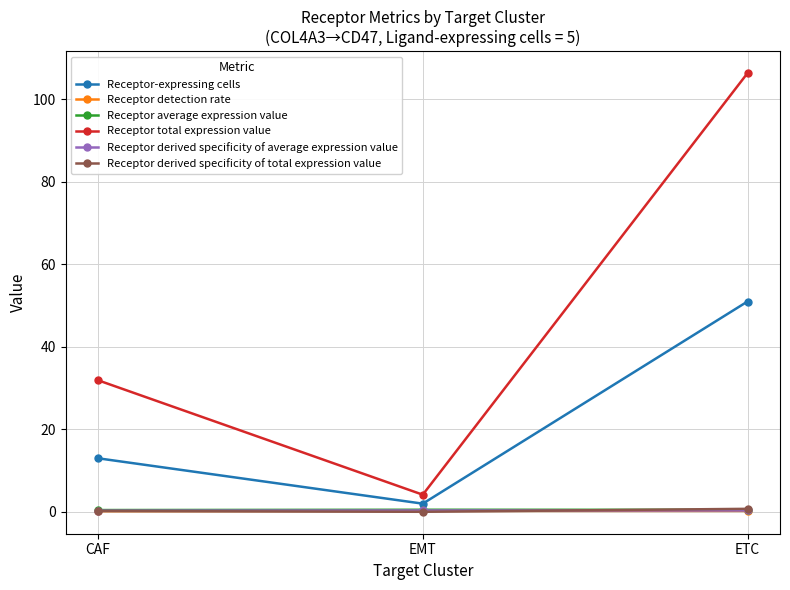

What is the sum of the Receptor total expression value values at ETC and CAF?

138.3